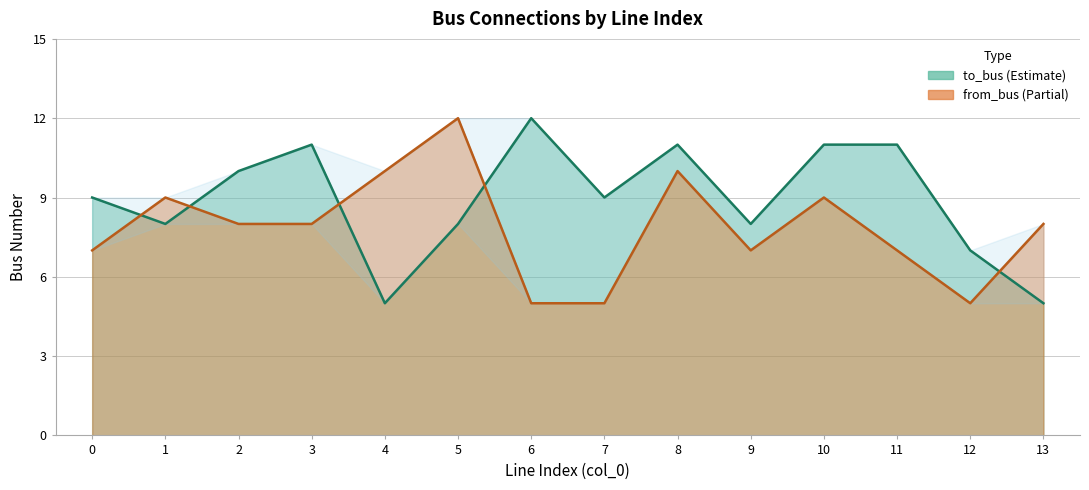

How many values in the from_bus series are below 8?

6